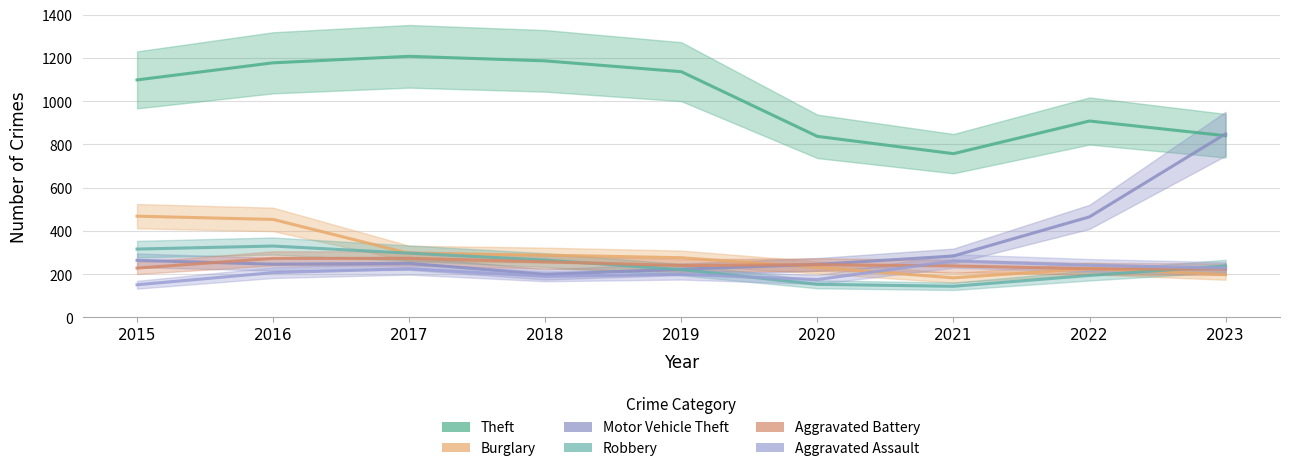

Between 2022 and 2016, which is larger?

2016